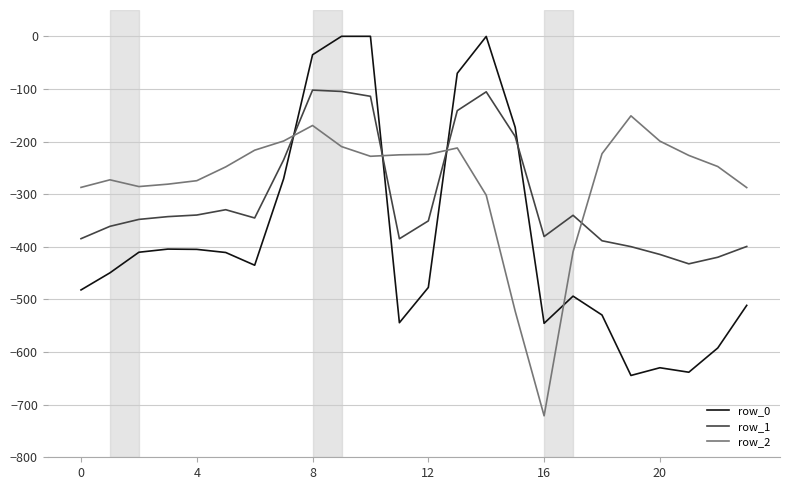

Rank the series by their average value, from lowest to highest.

row_0, row_1, row_2